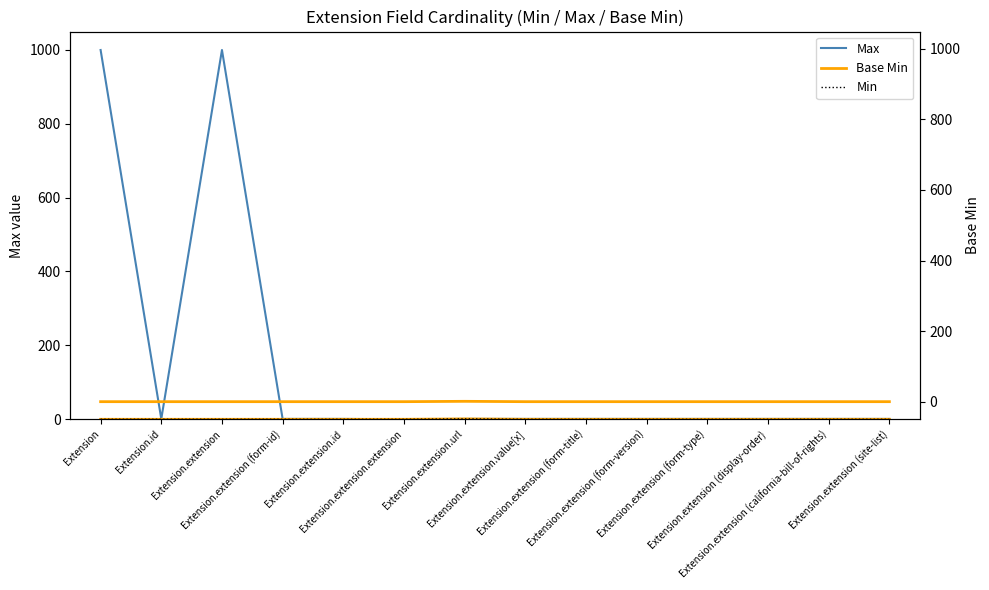

Between Extension.extension.url and Extension.extension (form-type), which series saw the biggest shift?

Base Min